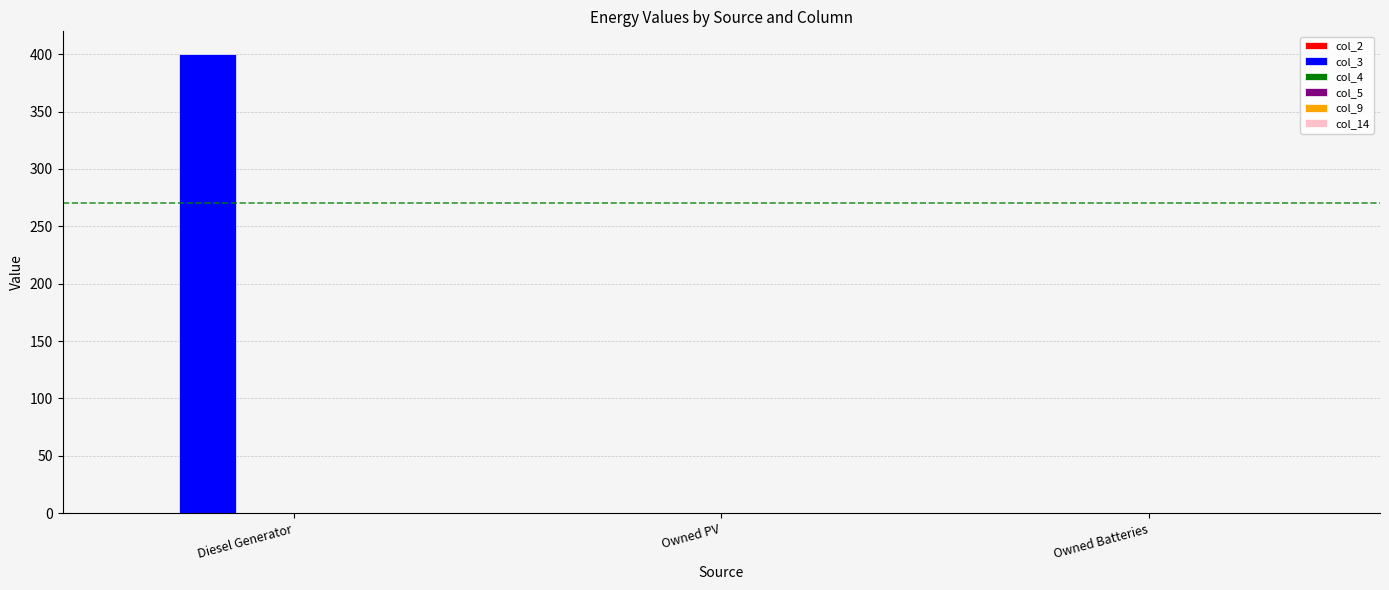

What is the change in value from Diesel Generator to Owned PV?

-400